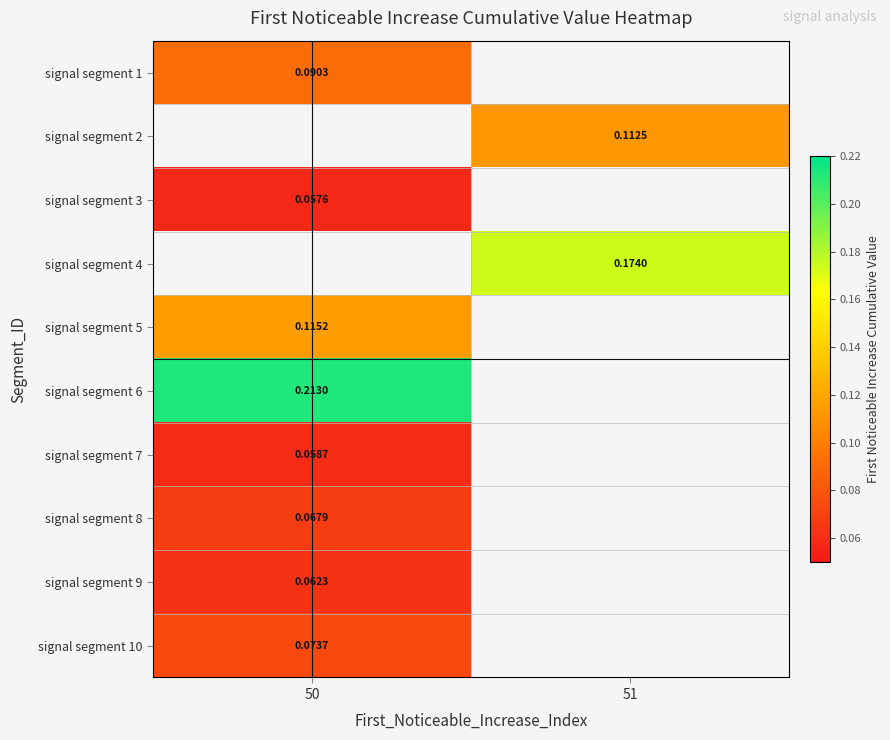

What is the difference between the highest and lowest values at 50?

0.2